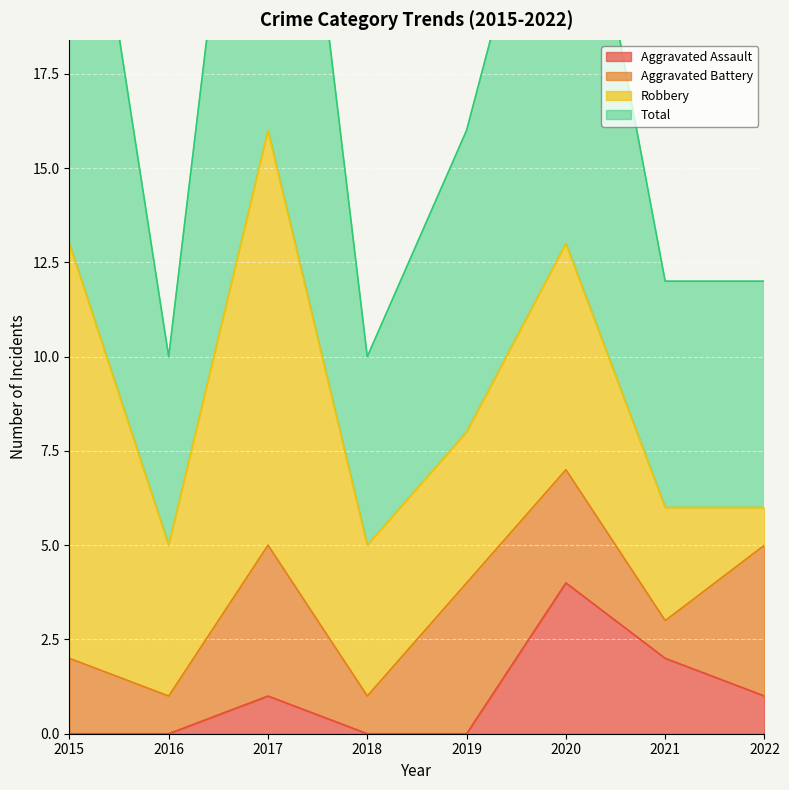

The Aggravated Assault series shows 1 at 2022. True or false?

True